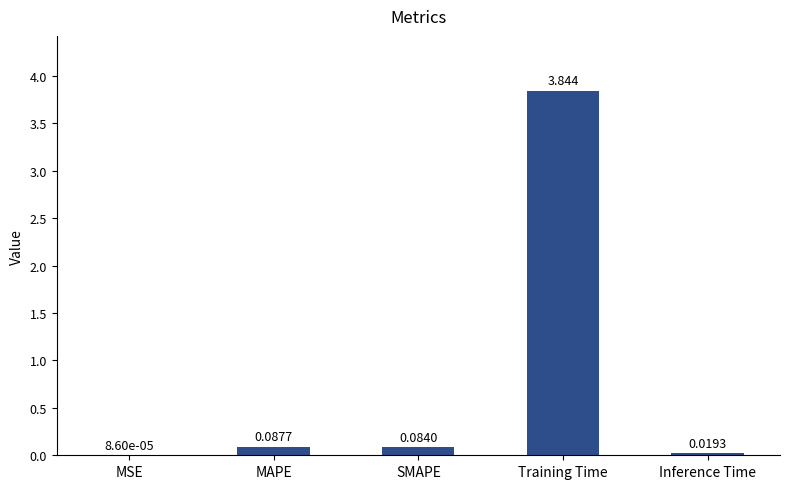

Which label corresponds to the largest value in the chart?

Training Time